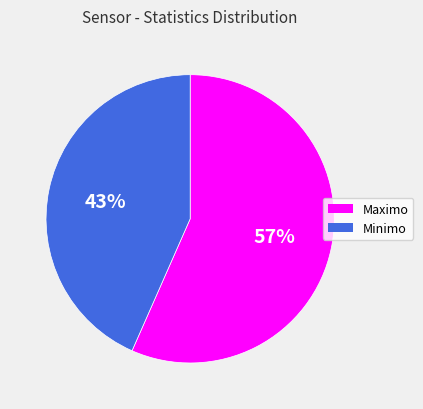

Count the number of slices in the pie.

2